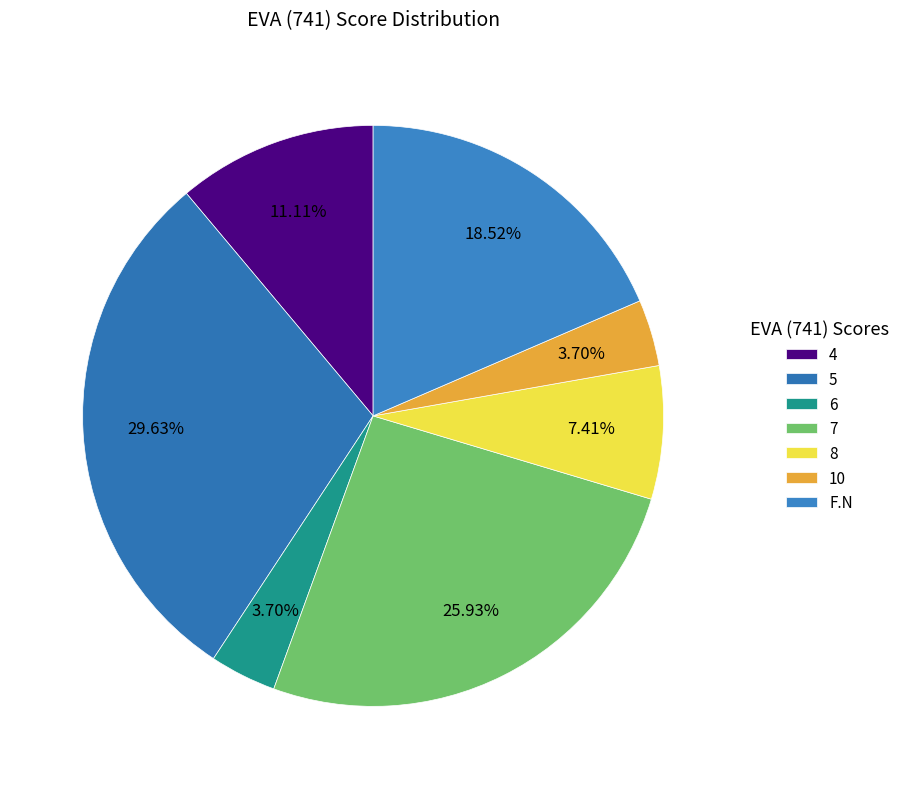

Count the number of slices in the pie.

7